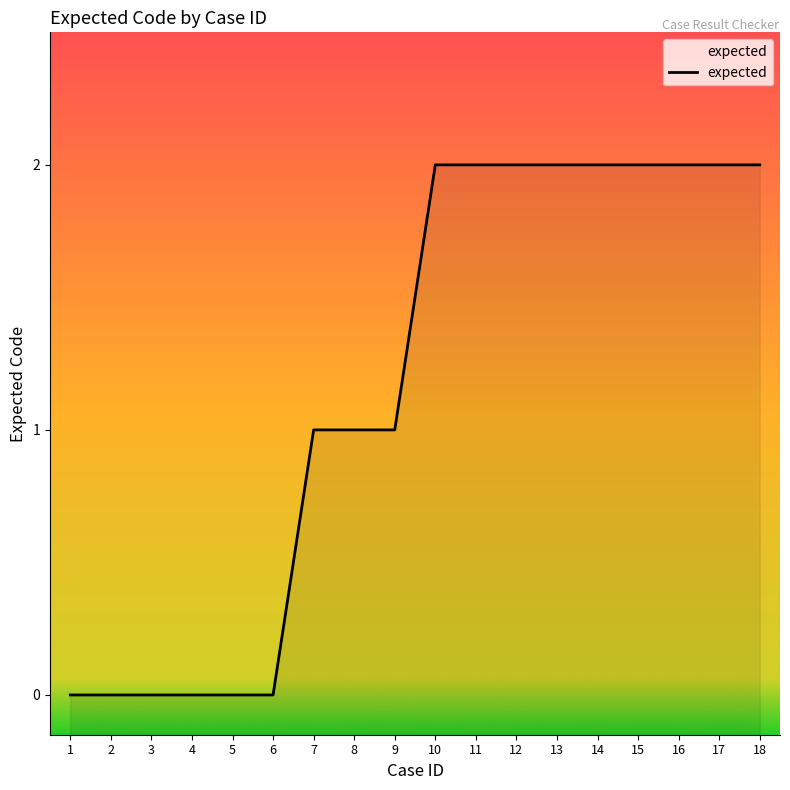

Which label corresponds to the largest value in the chart?

10